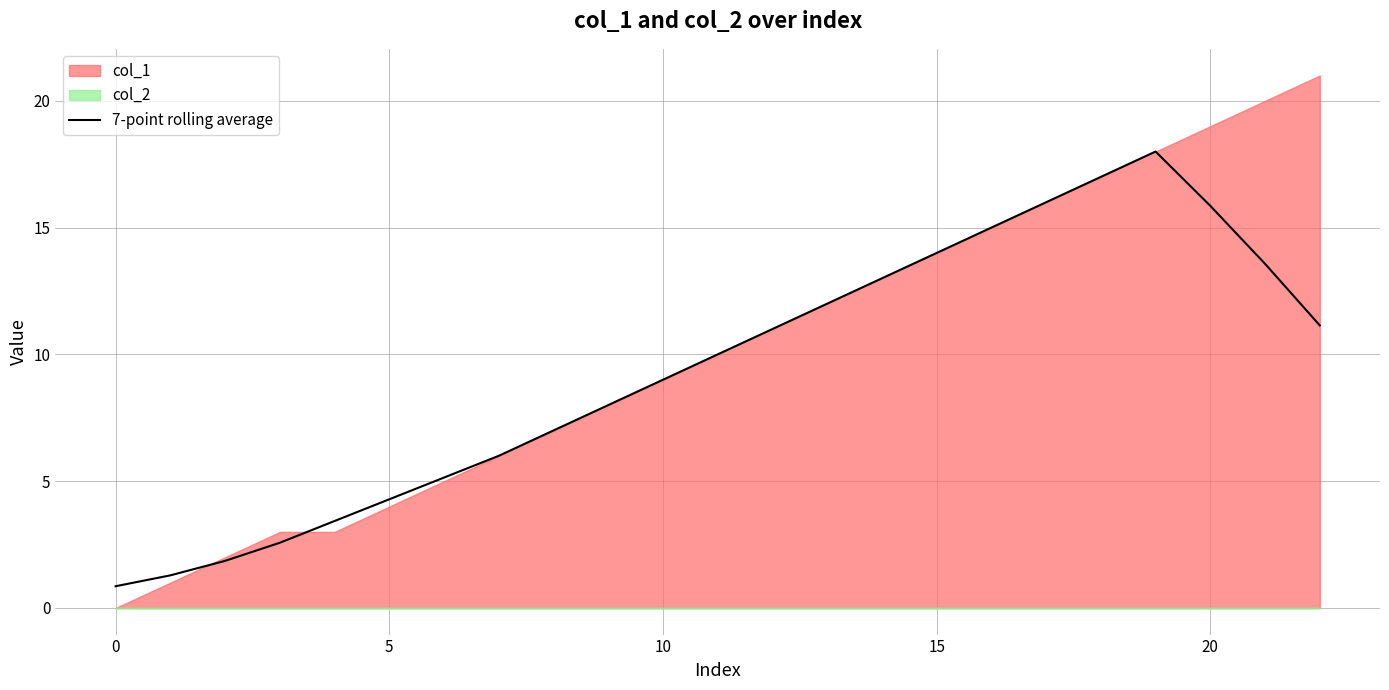

What is the label of the 11th point from the right?

12